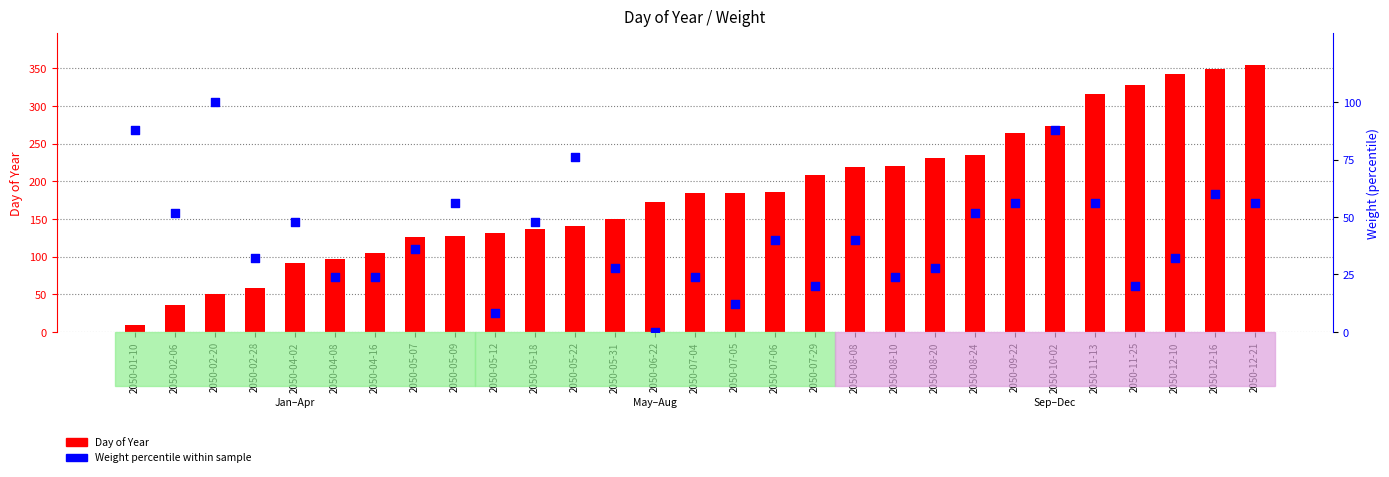

Which series reaches the minimum Y coordinate?

Weight percentile